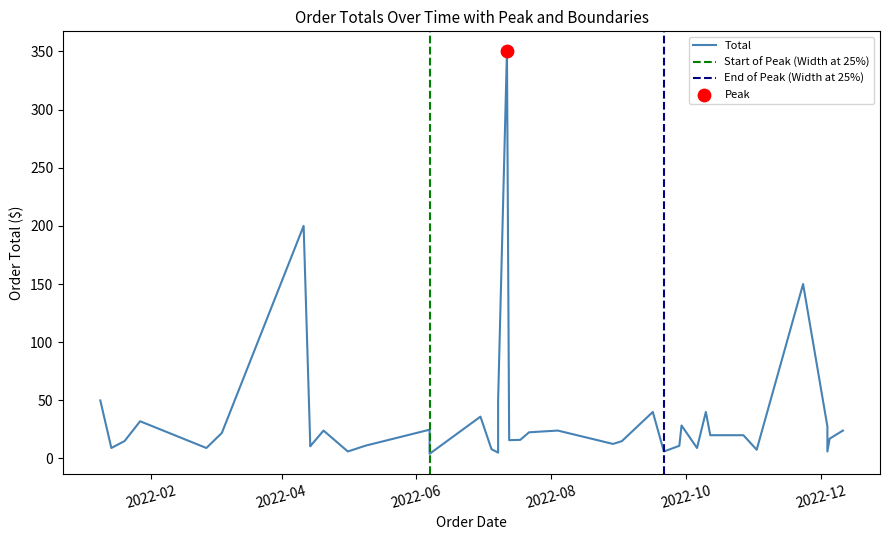

What is the change in value from 2022-07-05 to 2022-12-05?

+9.0